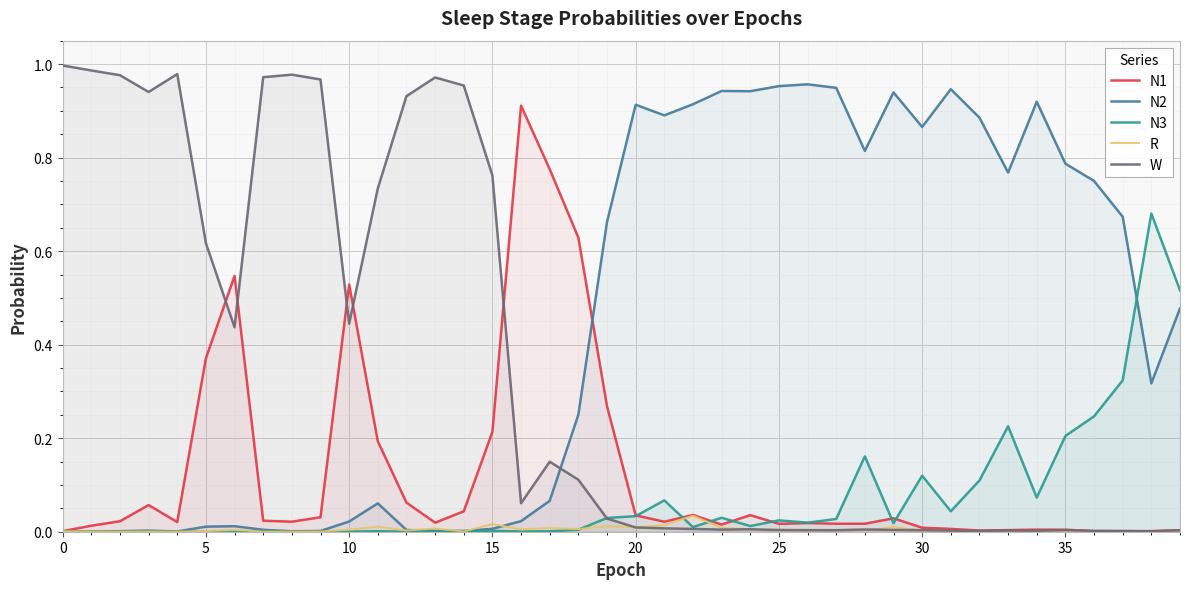

What is the difference between the maximum and minimum values in the N3 series?

0.7